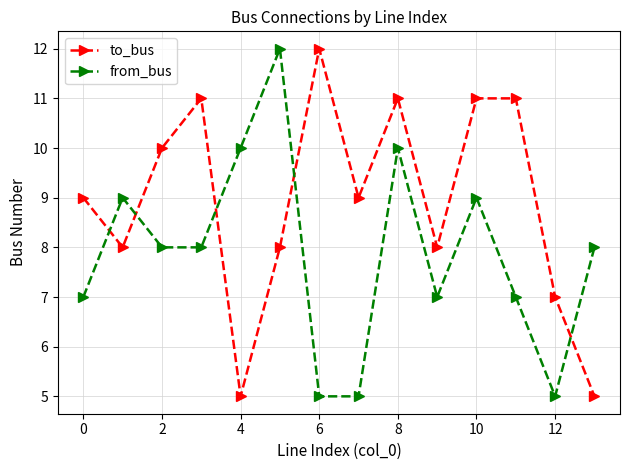

What are all the series names shown in the legend?

to_bus, from_bus